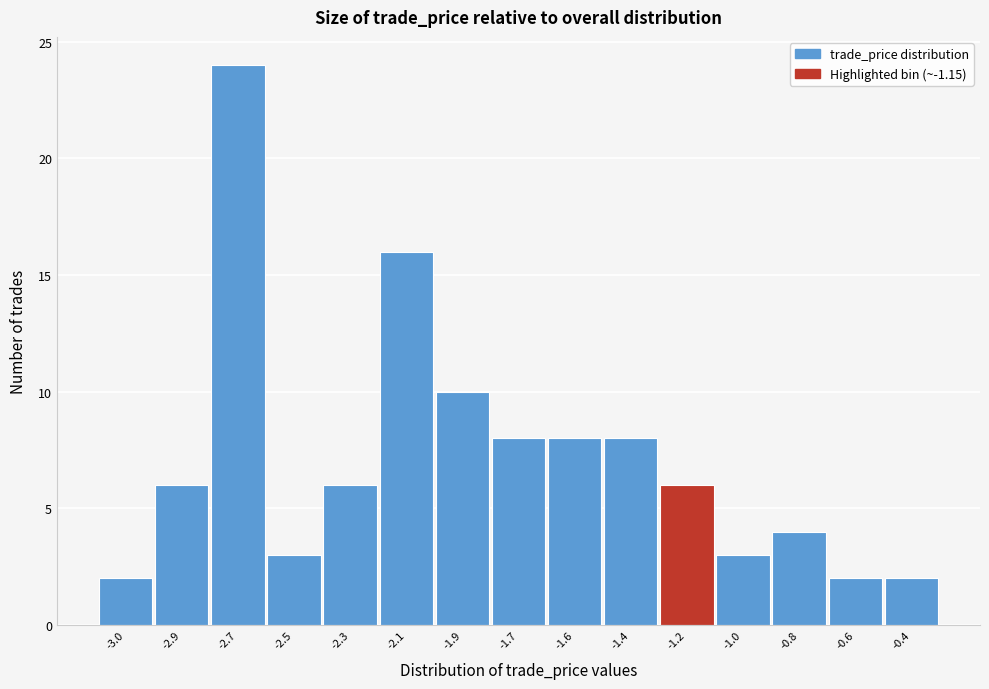

Reading right to left, extract all data points from this chart.

-0.4=2	-0.6=2	-0.8=4	-1.0=3	-1.2=6	-1.4=8	-1.6=8	-1.7=8	-1.9=10	-2.1=16	-2.3=6	-2.5=3	-2.7=24	-2.9=6	-3.0=2